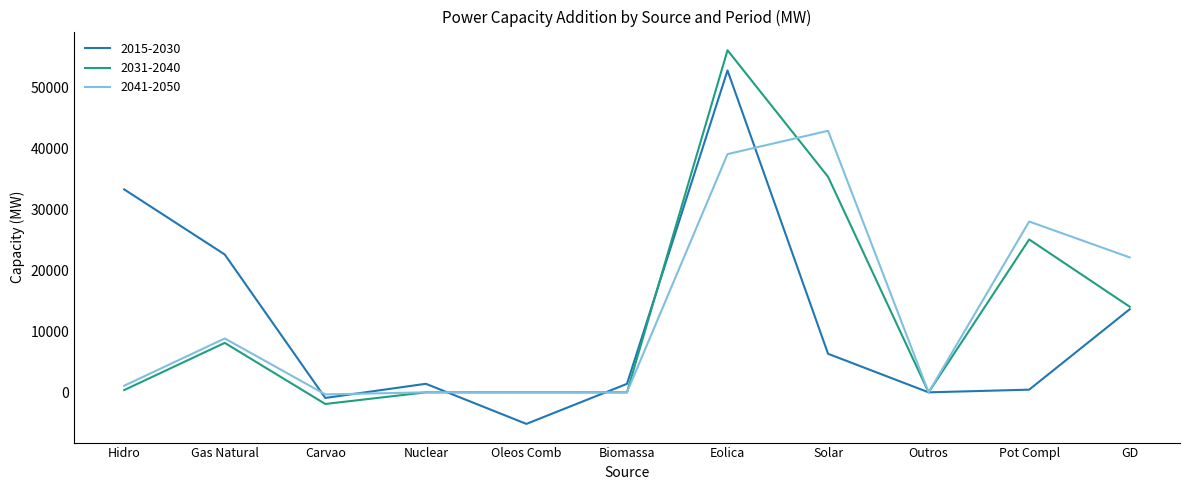

At which category does the chart reach its minimum across all series?

Oleos Comb